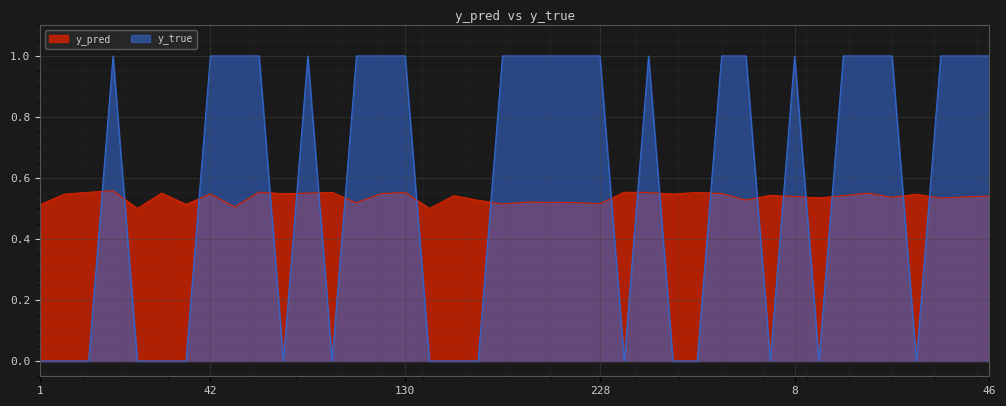

Reading right to left, what are all the values shown in this chart?

y_pred: 0.5	0.5	0.5	0.5	0.5	0.6	0.5	0.5	0.5	0.5	0.5	0.5	0.6	0.5	0.6	0.6	0.5	0.5	0.5	0.5	0.5	0.5	0.5	0.5	0.6	0.5	0.5	0.6	0.6	0.5	0.6	0.5	0.5	0.5	0.6	0.5	0.6	0.6	0.5	0.5
y_true: 1.0	1.0	1.0	0.0	1.0	1.0	1.0	0.0	1.0	0.0	1.0	1.0	0.0	0.0	1.0	0.0	1.0	1.0	1.0	1.0	1.0	0.0	0.0	0.0	1.0	1.0	1.0	0.0	1.0	0.0	1.0	1.0	1.0	0.0	0.0	0.0	1.0	0.0	0.0	0.0